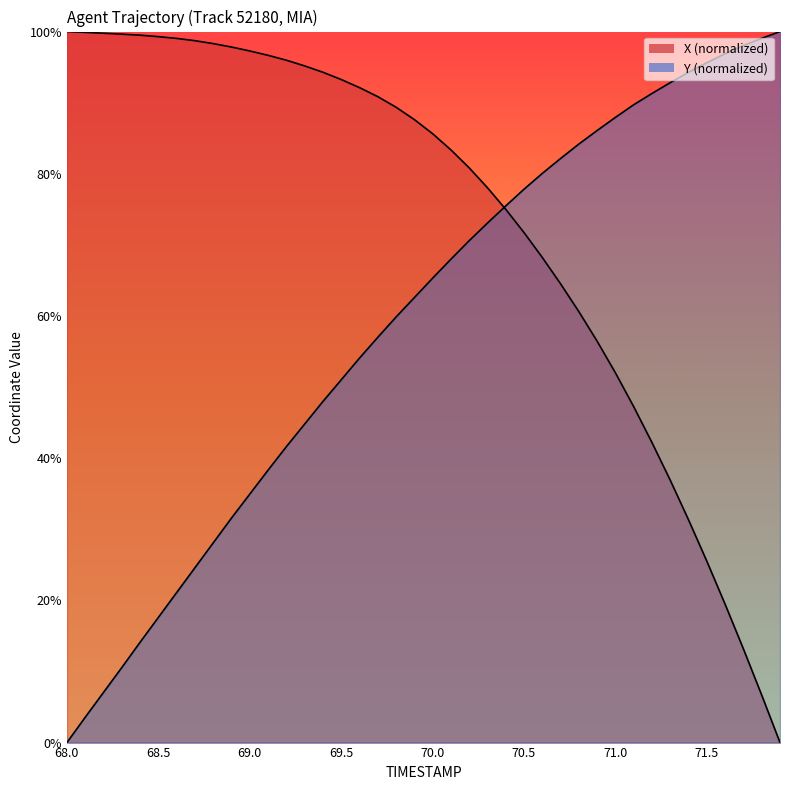

How many lines are shown in the chart?

2